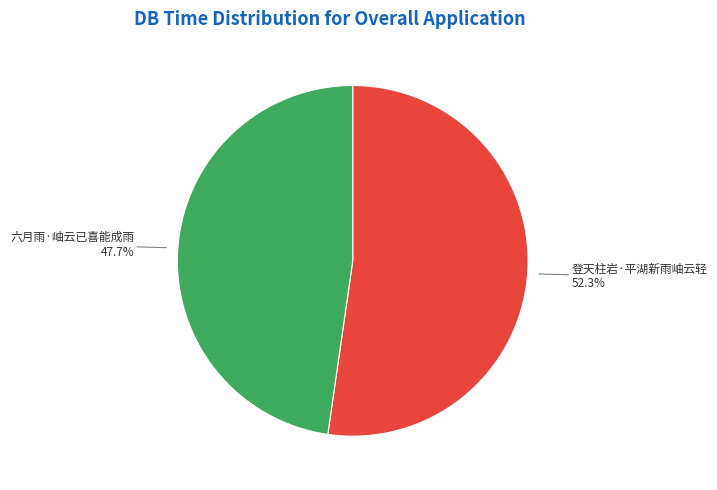

Combined, do 六月雨·岫云已喜能成雨 and 登天柱岩·平湖新雨岫云轻 account for over 50%?

Yes